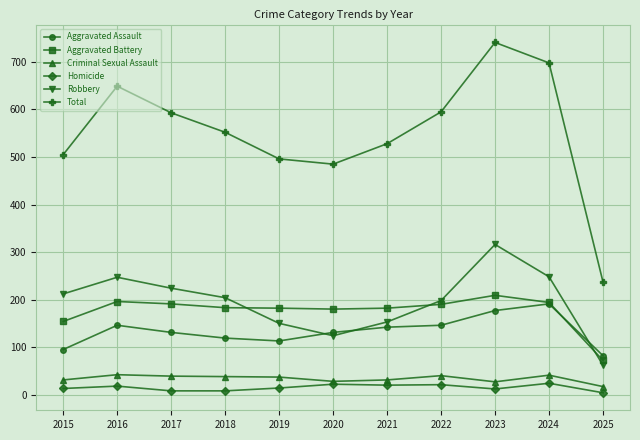

Count the number of categories in the chart.

11